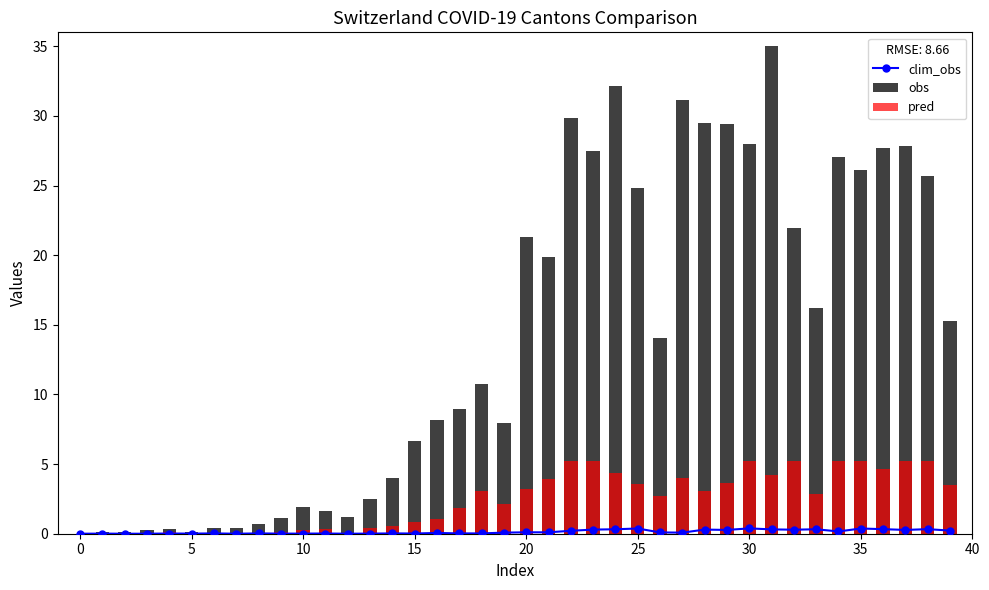

The clim_obs series shows 0.3 at 28. True or false?

True